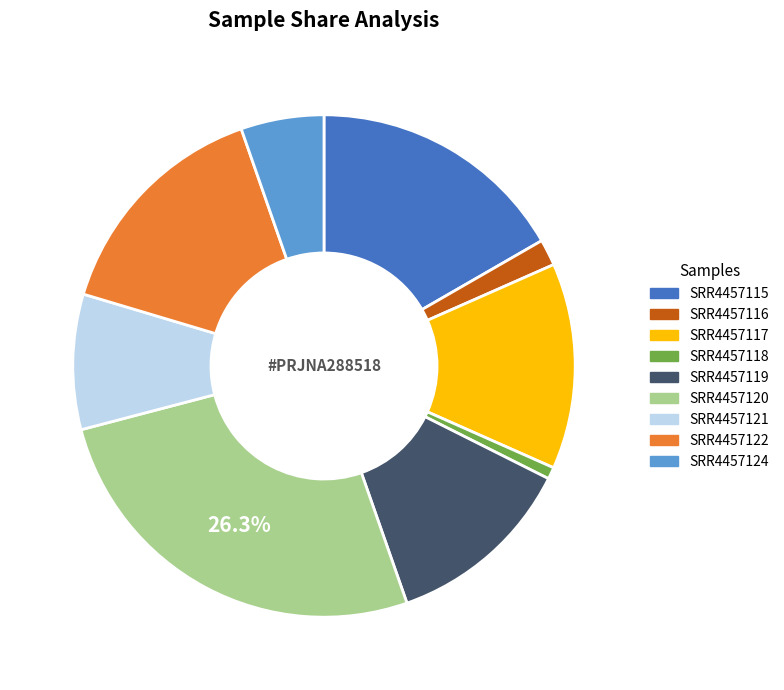

Is there any slice that represents more than half of the pie?

No